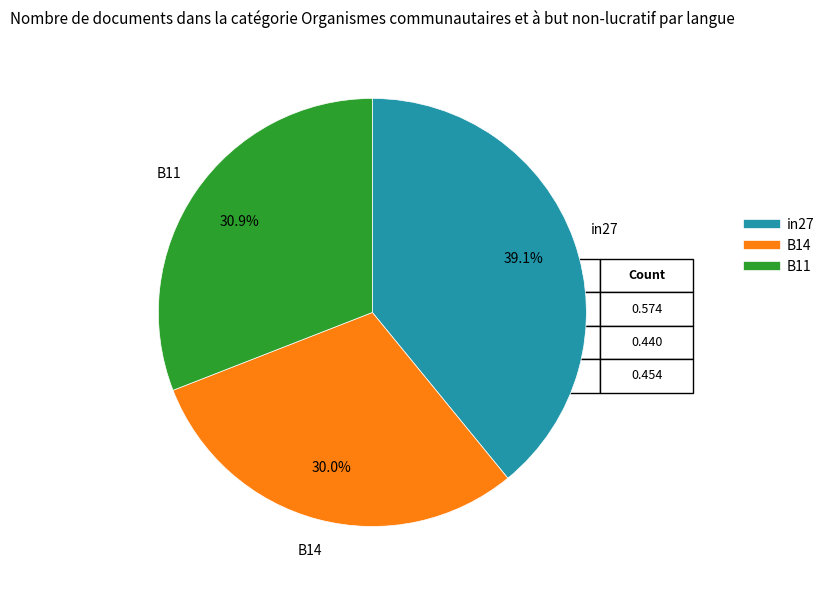

True or false: in27 accounts for 45% of the total.

False